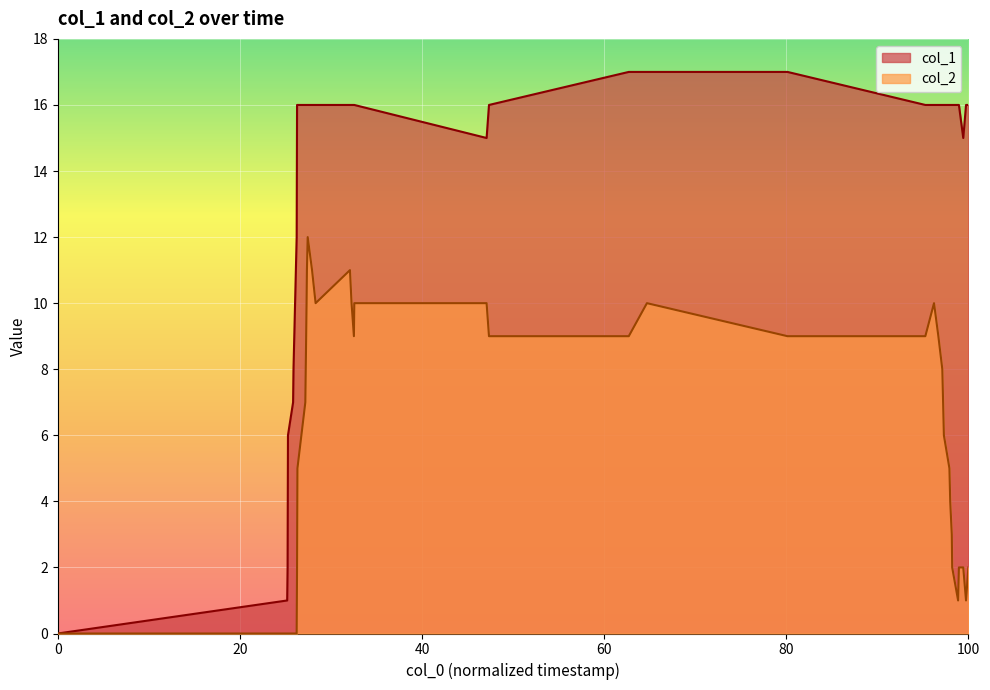

True or false: col_1 and col_2 intersect in this chart.

False